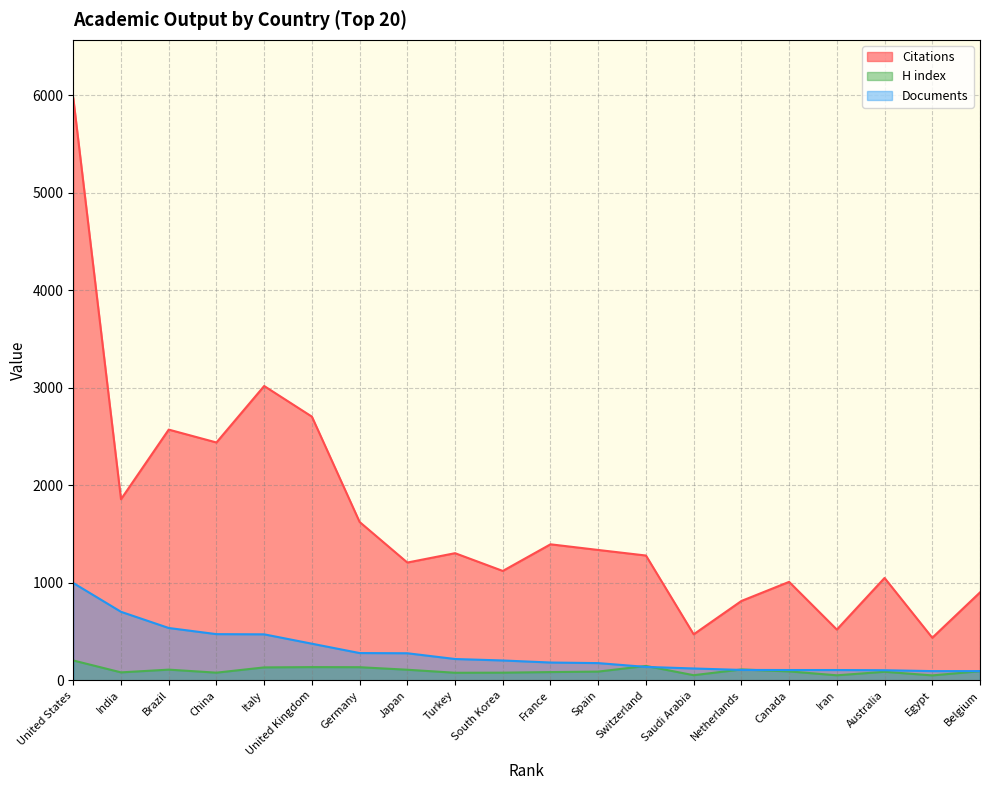

What is the label of the 19th point from the right?

India